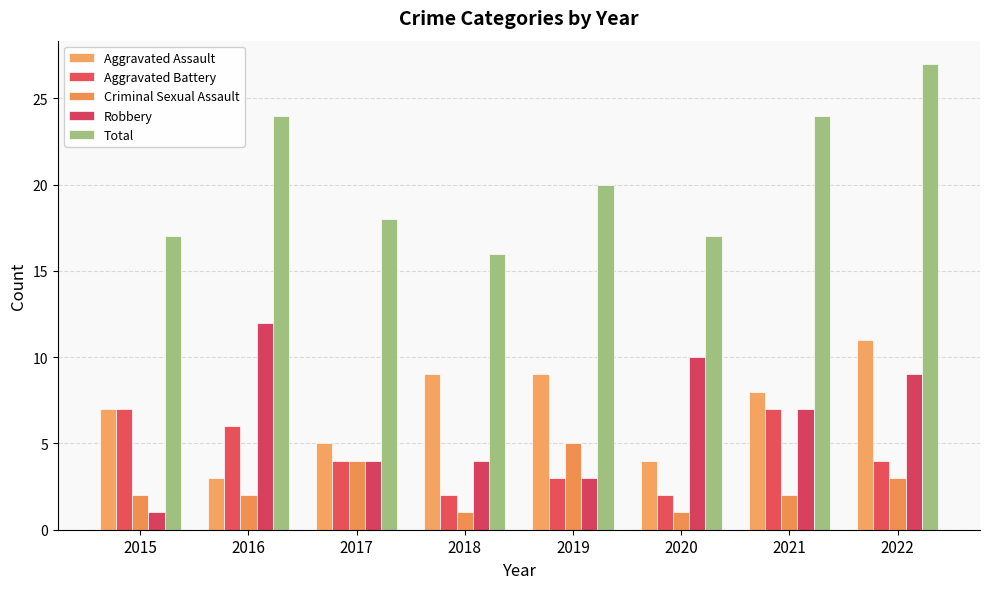

What is the difference between the Criminal Sexual Assault values at 2020 and 2019?

4